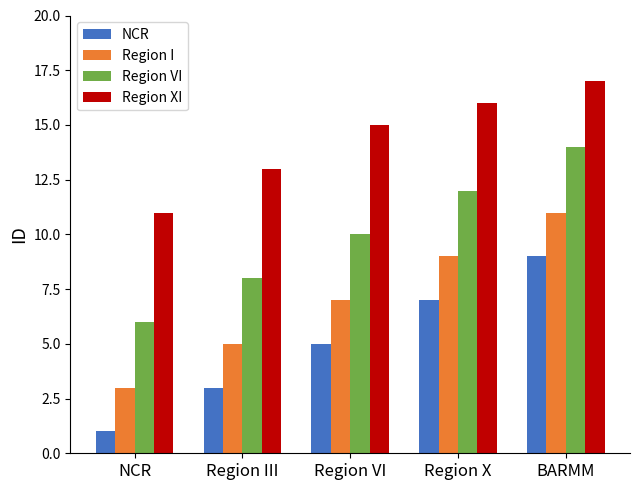

What is the value of the Region I bar at the 3rd from the left?

7